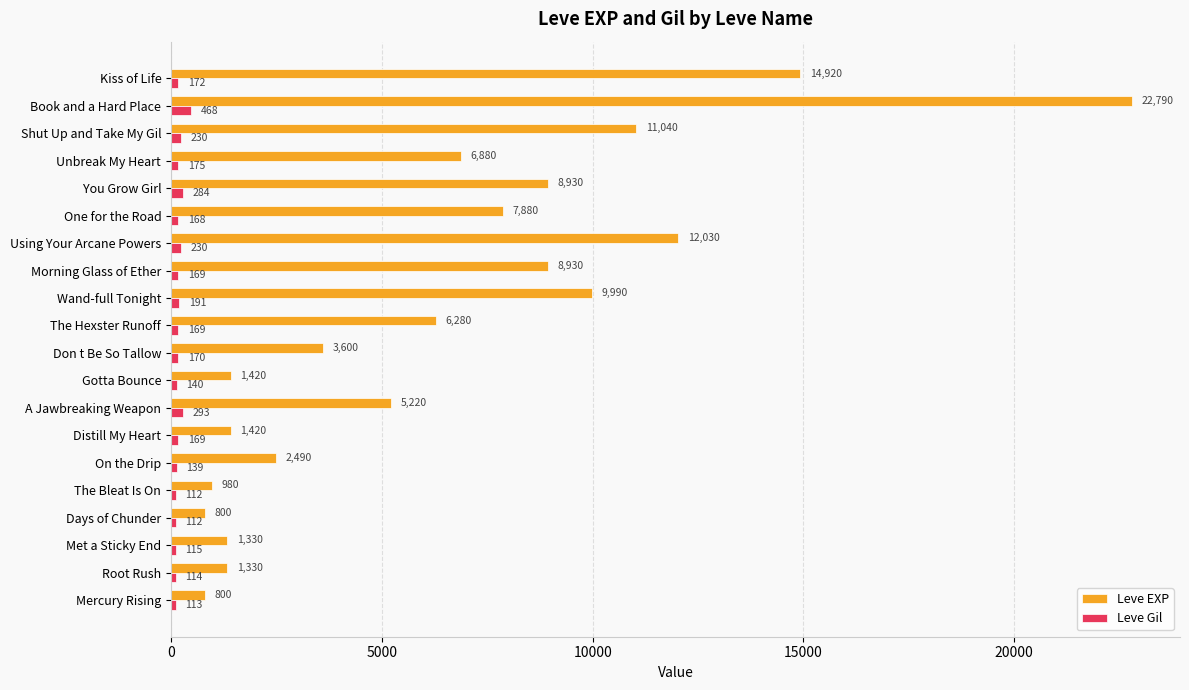

Is it true that Leve EXP equals 9990 at Wand-full Tonight?

True